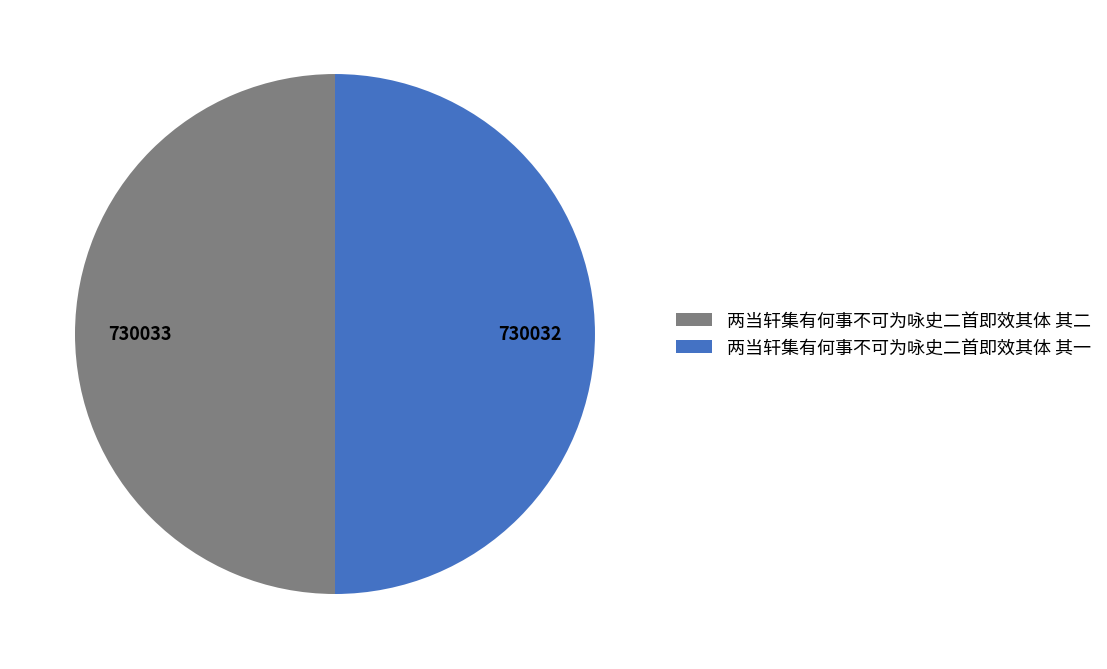

Is the sum of 两当轩集有何事不可为咏史二首即效其体 其一 and 两当轩集有何事不可为咏史二首即效其体 其二 greater than half?

Yes